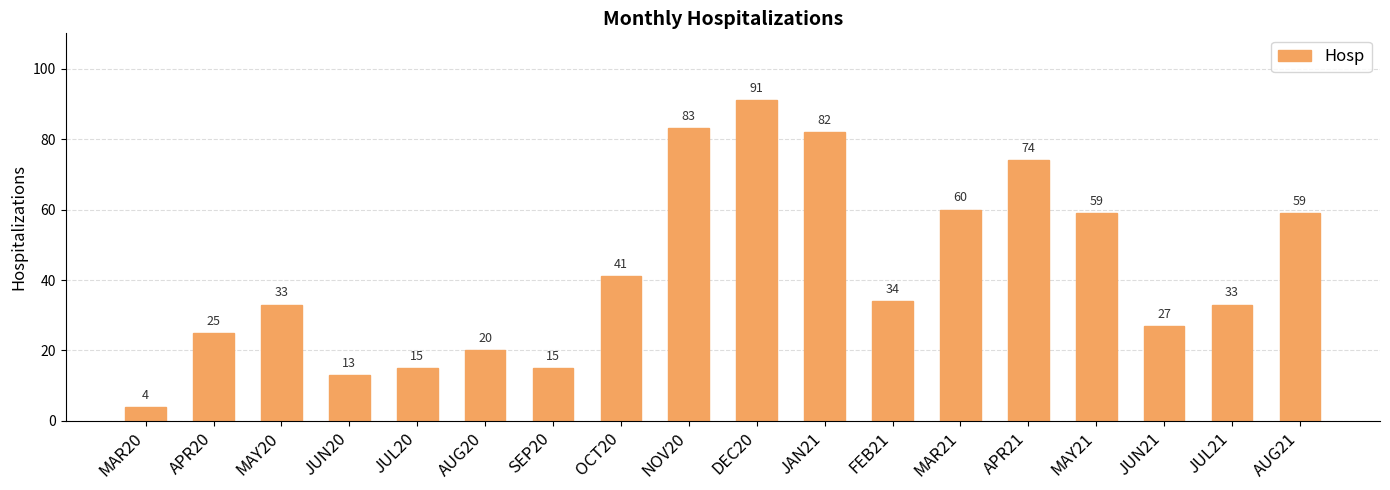

Where does the data first go above 34?

OCT20